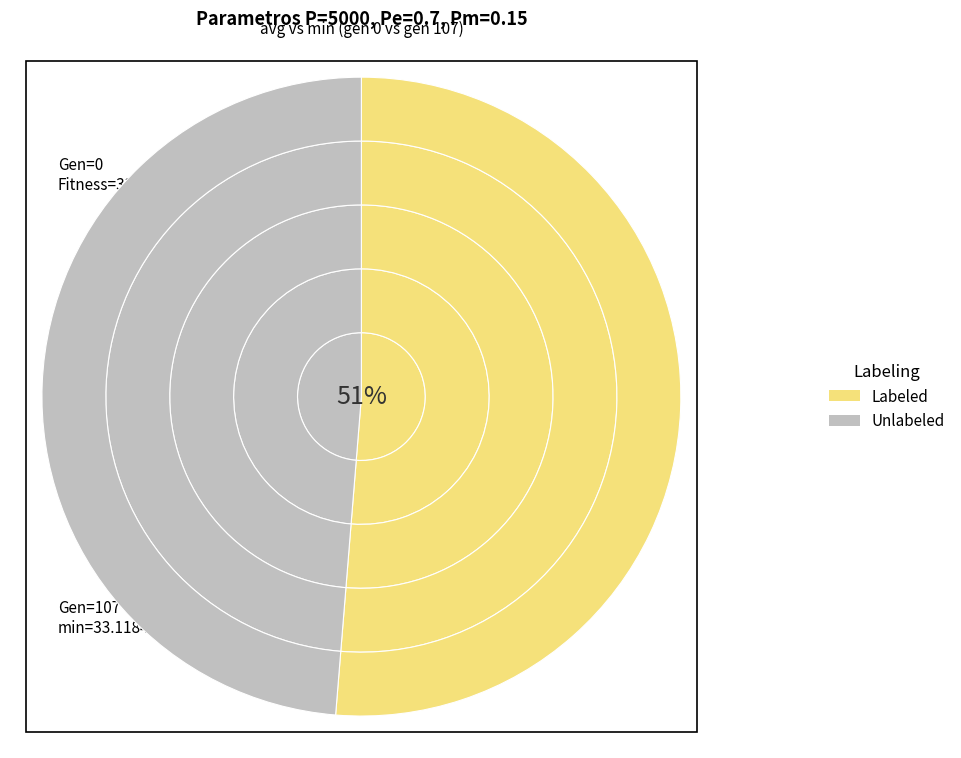

Do gen 1 and gen 0 together represent more than half of the pie?

Yes